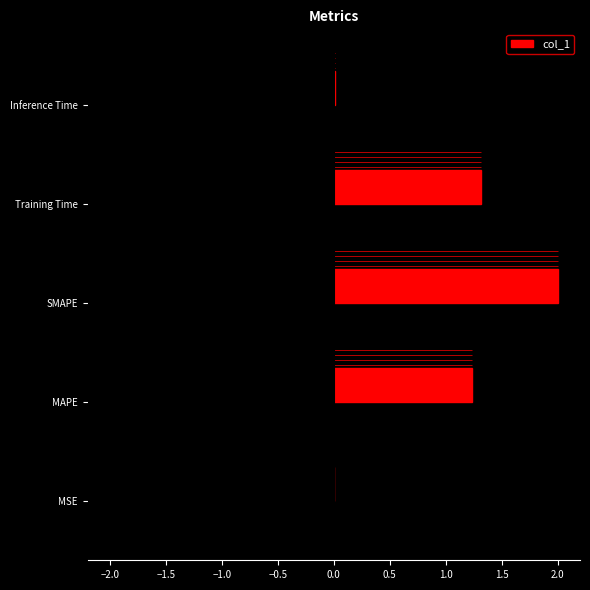

How many categories are shown in the chart?

5